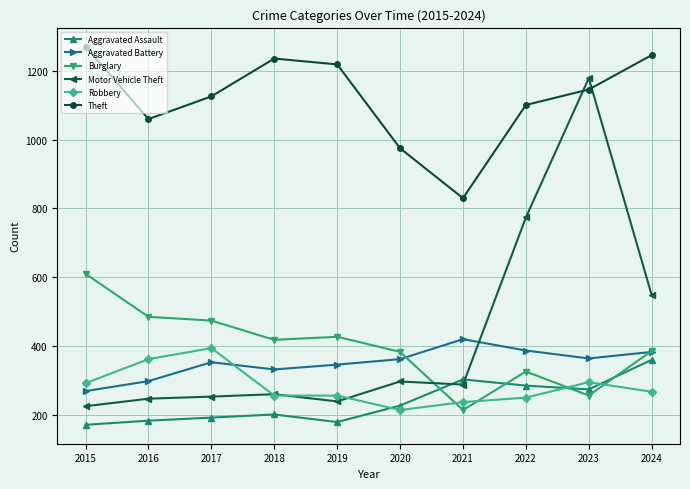

In Theft, how many points are lower than both neighbors (excluding endpoints)?

2